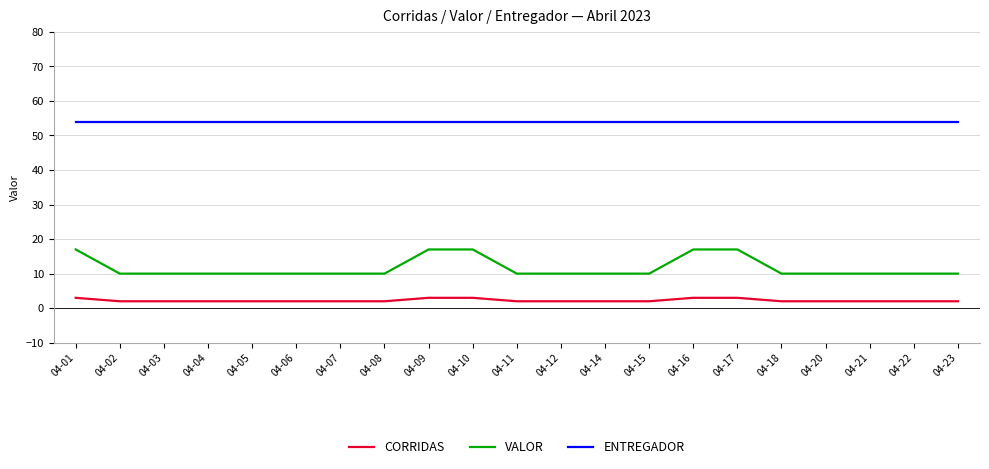

Reading left to right, transcribe all the data shown in this chart.

CORRIDAS: 04-01=3	04-02=2	04-03=2	04-04=2	04-05=2	04-06=2	04-07=2	04-08=2	04-09=3	04-10=3	04-11=2	04-12=2	04-14=2	04-15=2	04-16=3	04-17=3	04-18=2	04-20=2	04-21=2	04-22=2	04-23=2
VALOR: 04-01=17	04-02=10	04-03=10	04-04=10	04-05=10	04-06=10	04-07=10	04-08=10	04-09=17	04-10=17	04-11=10	04-12=10	04-14=10	04-15=10	04-16=17	04-17=17	04-18=10	04-20=10	04-21=10	04-22=10	04-23=10
ENTREGADOR: 04-01=54	04-02=54	04-03=54	04-04=54	04-05=54	04-06=54	04-07=54	04-08=54	04-09=54	04-10=54	04-11=54	04-12=54	04-14=54	04-15=54	04-16=54	04-17=54	04-18=54	04-20=54	04-21=54	04-22=54	04-23=54